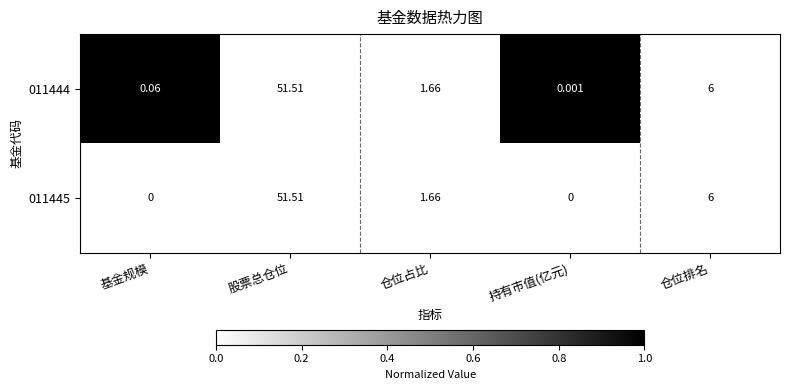

At which category is the sum across all series the highest?

股票总仓位